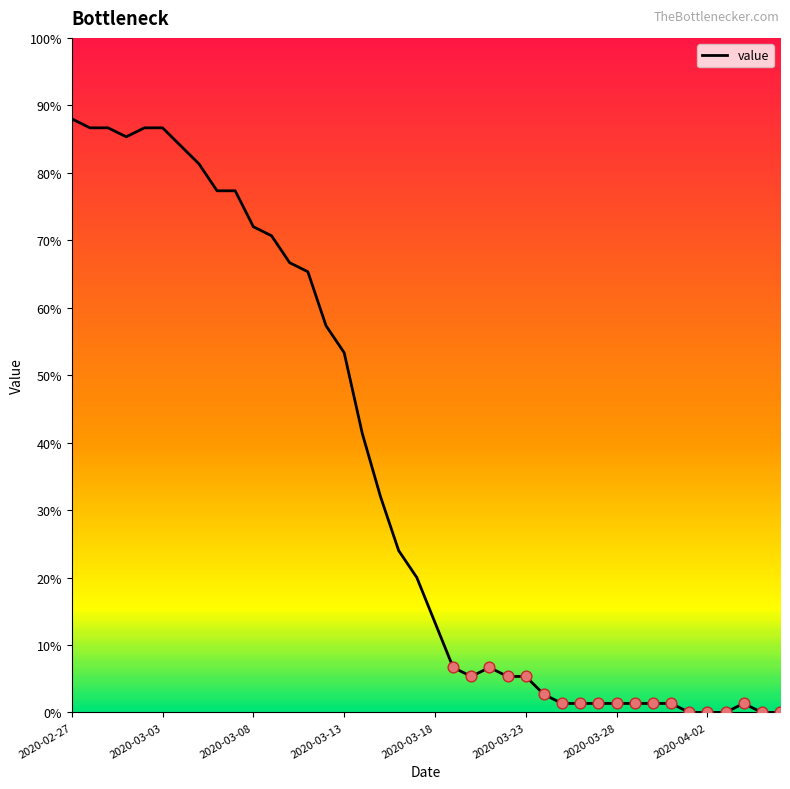

How many lines are shown in the chart?

1